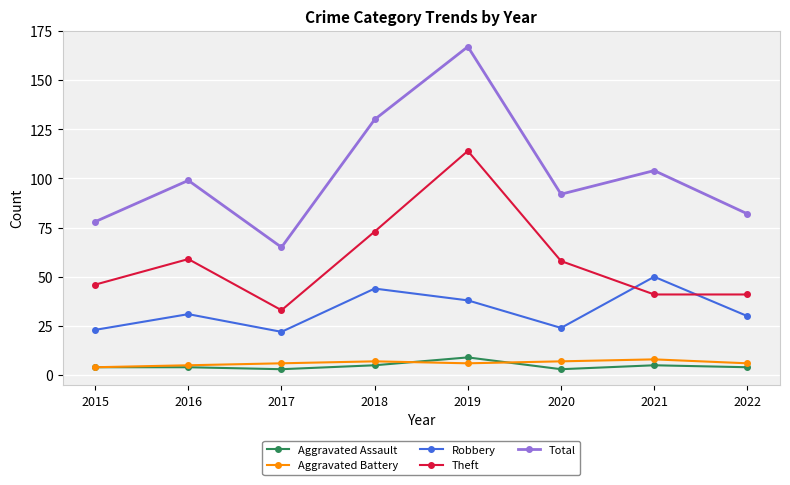

What is the spread (max minus min) of values at 2022?

78